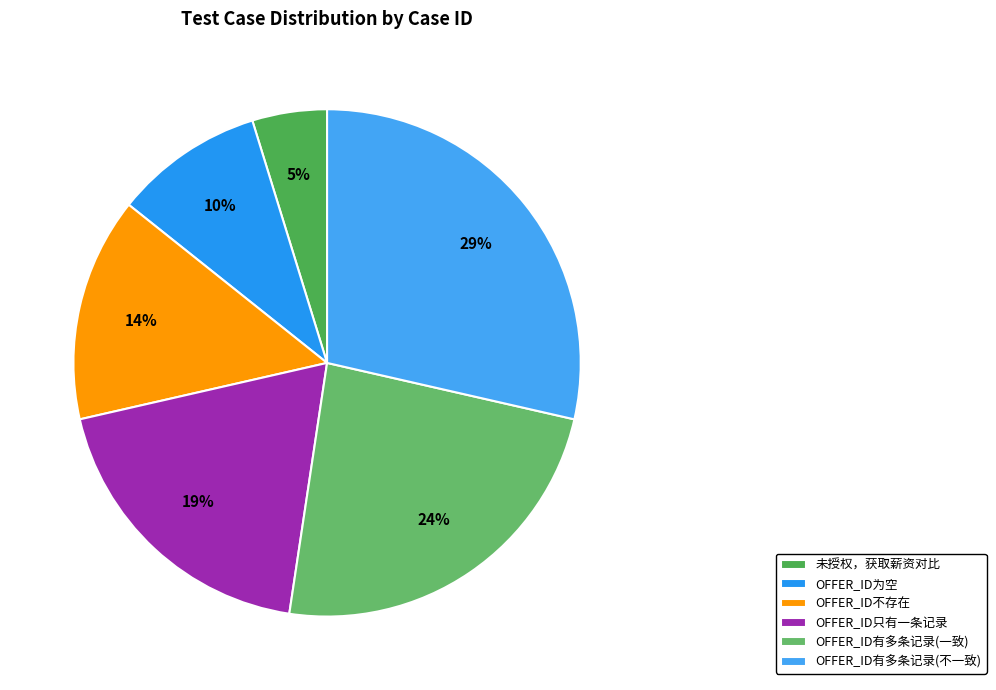

Count the number of slices in the pie.

6